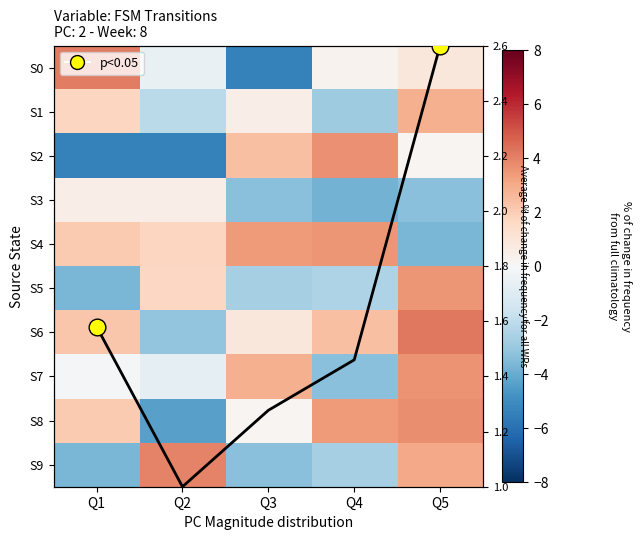

What is the approximate value of S2 at Q2?

-5.4